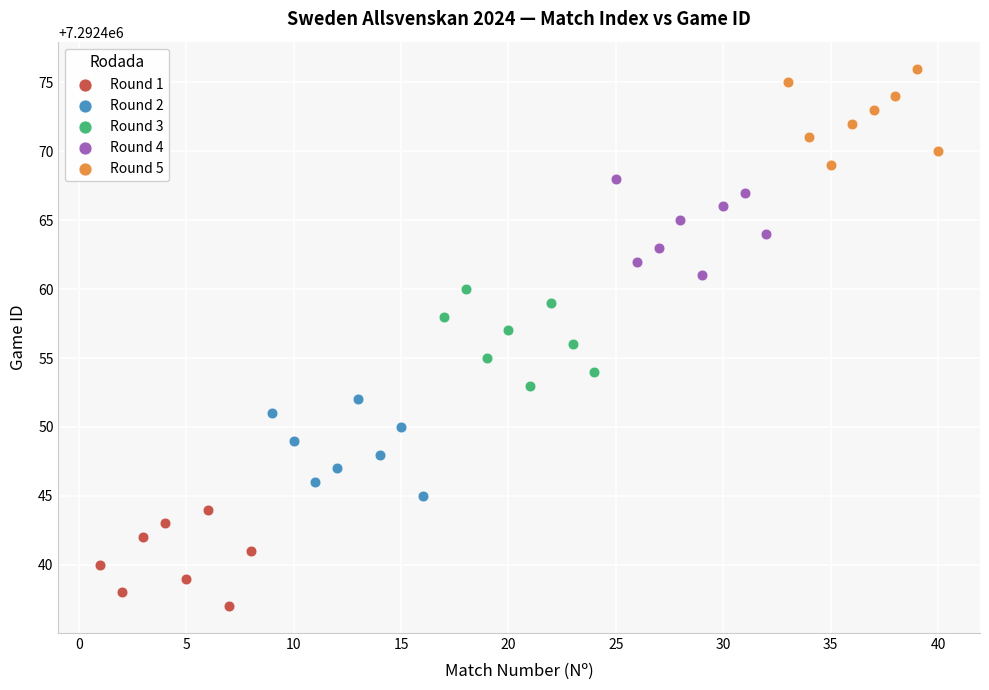

Which series reaches the maximum Y coordinate?

Round 5